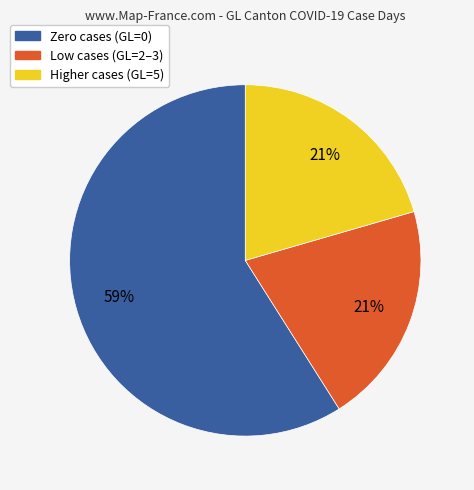

How many slices are in this pie chart?

3